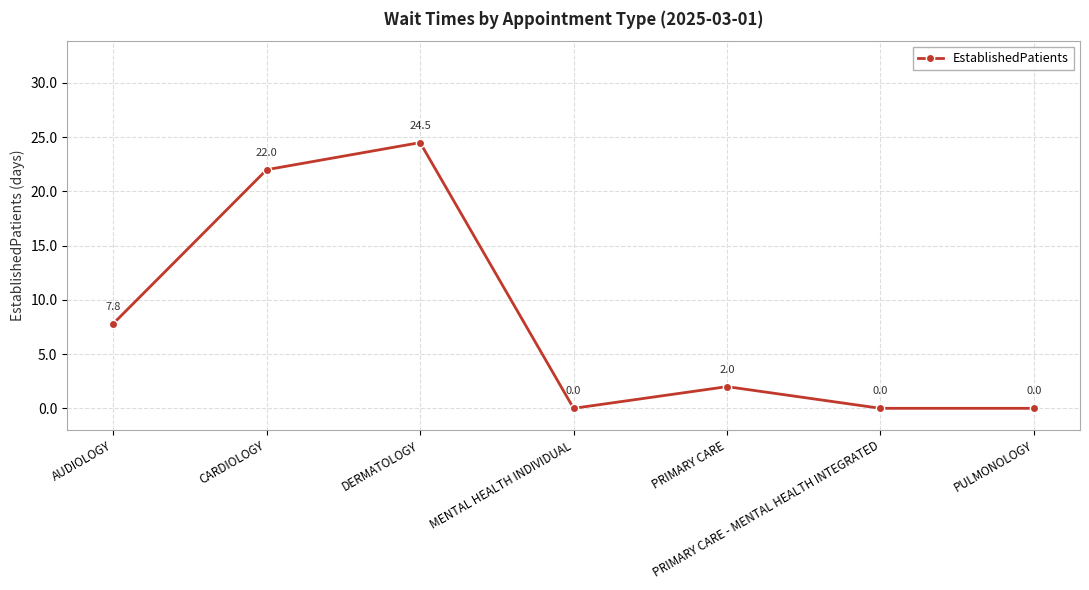

Does the chart have visible grid lines?

Yes